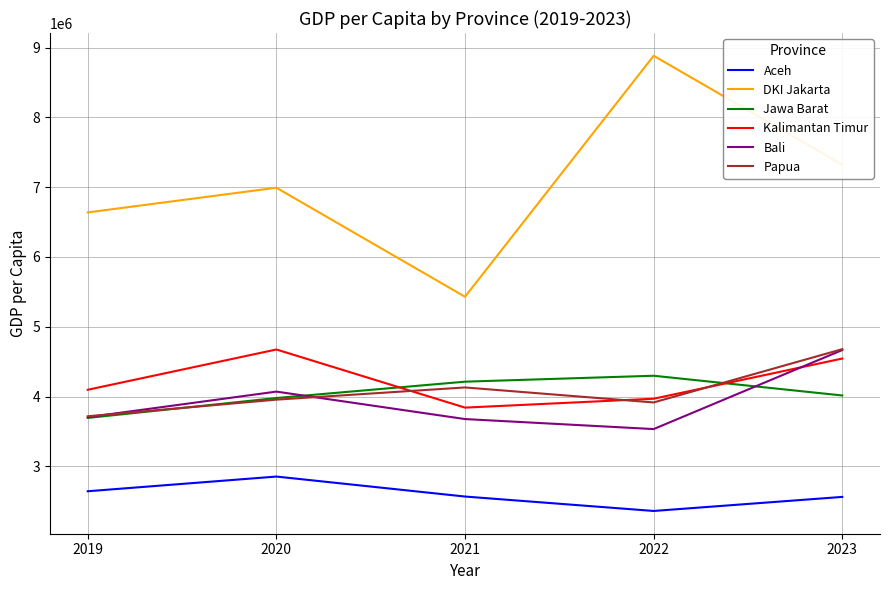

What is the average value of the Papua series?

4079834.6